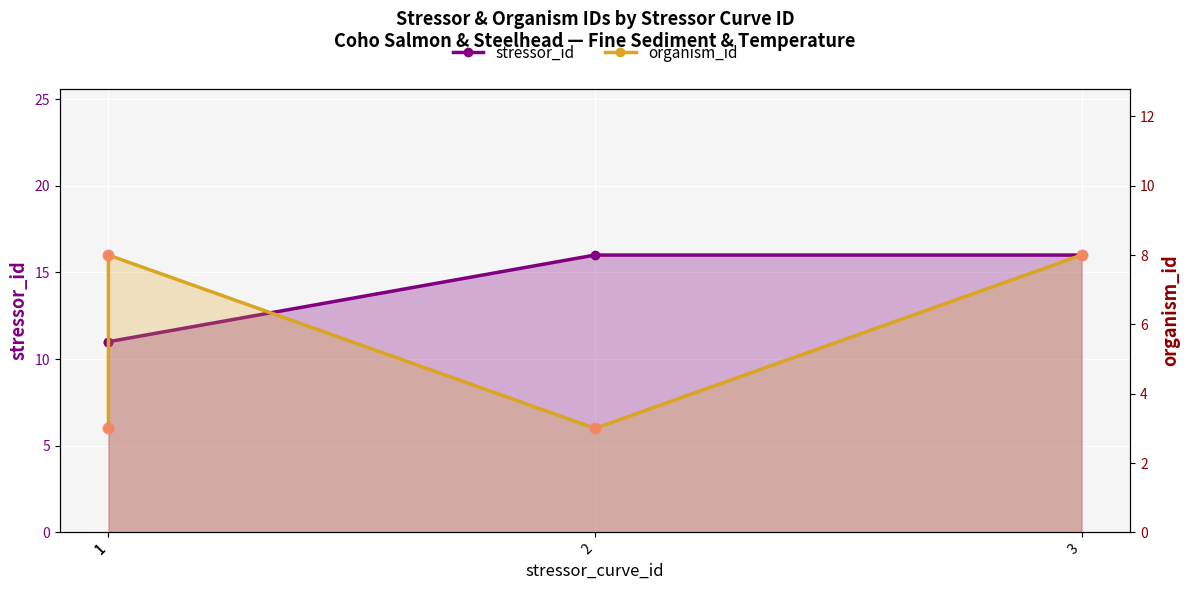

At which category is the sum across all series the highest?

3